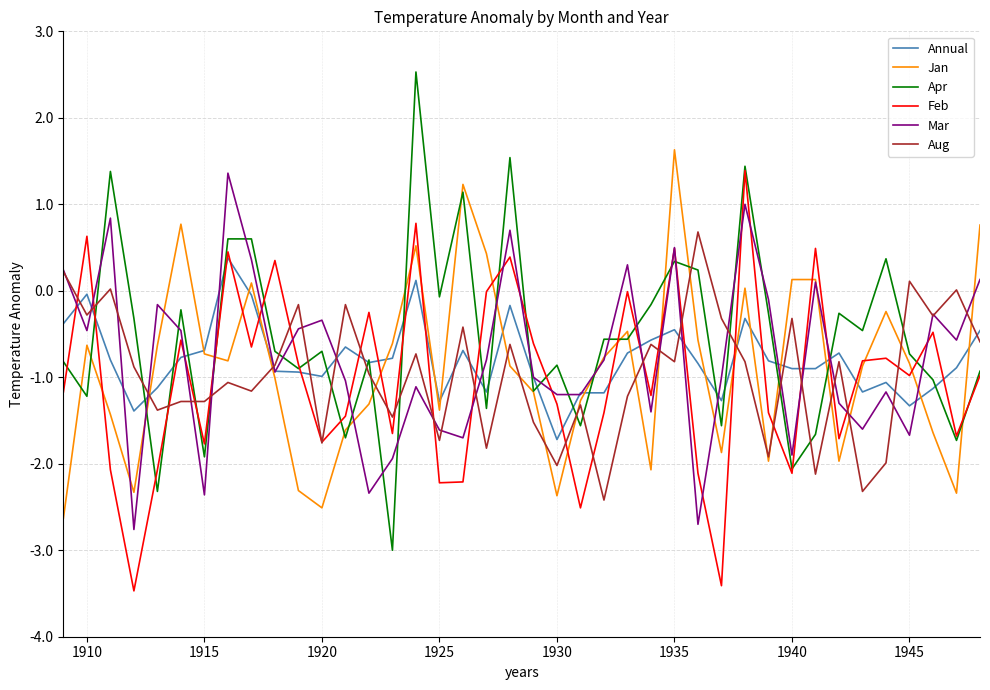

Which series has the largest total across all categories?

Apr